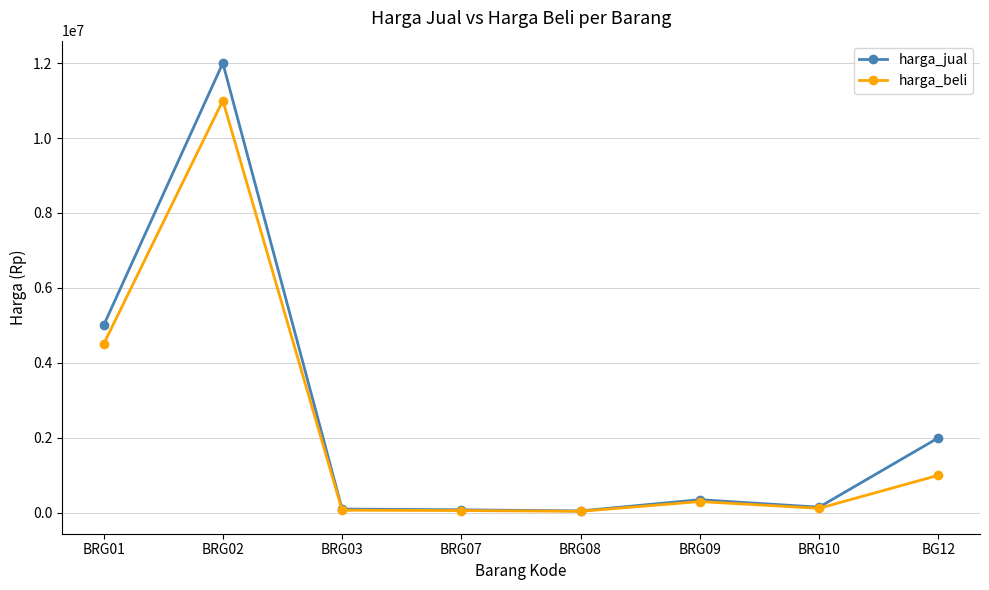

What value does the harga_beli series have at BRG03, to the nearest 100?

70000